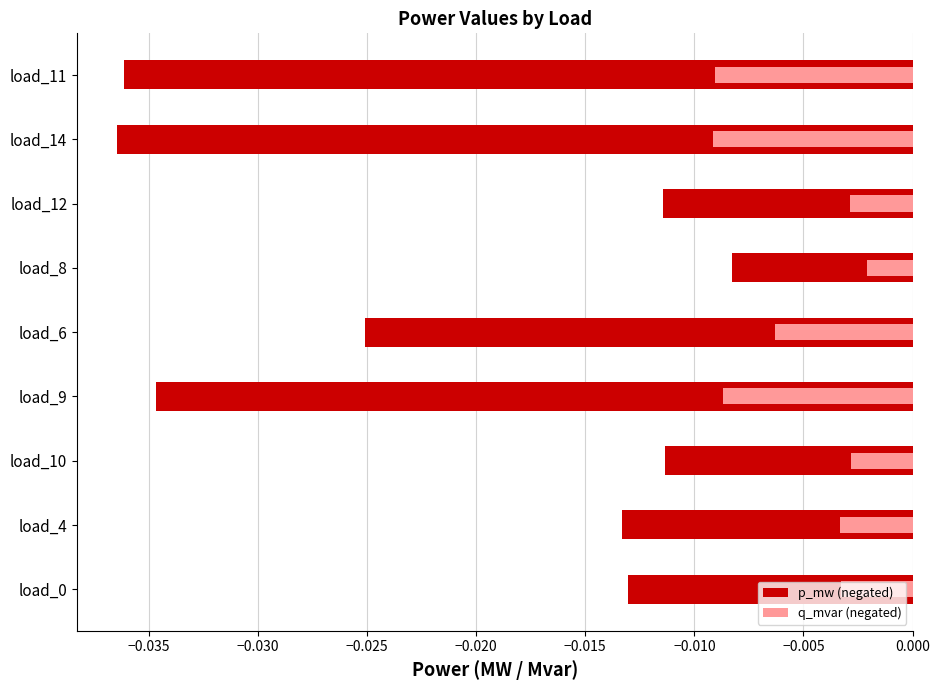

Does the chart contain stacked bars?

No